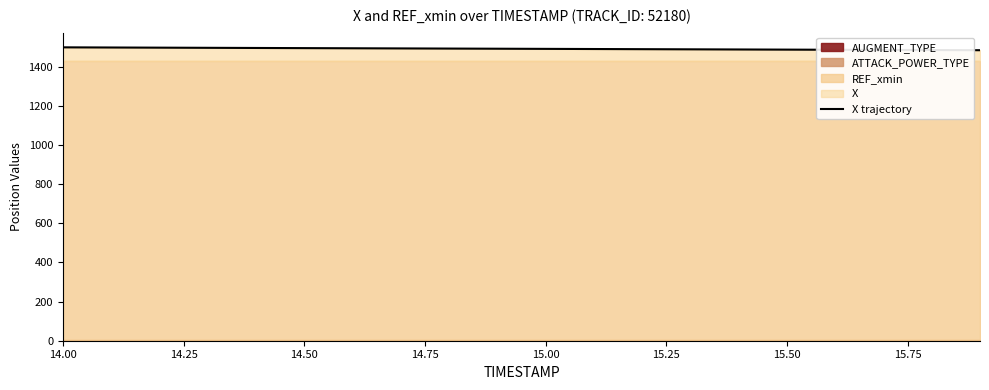

Where does the data first go above 1492?

14.00